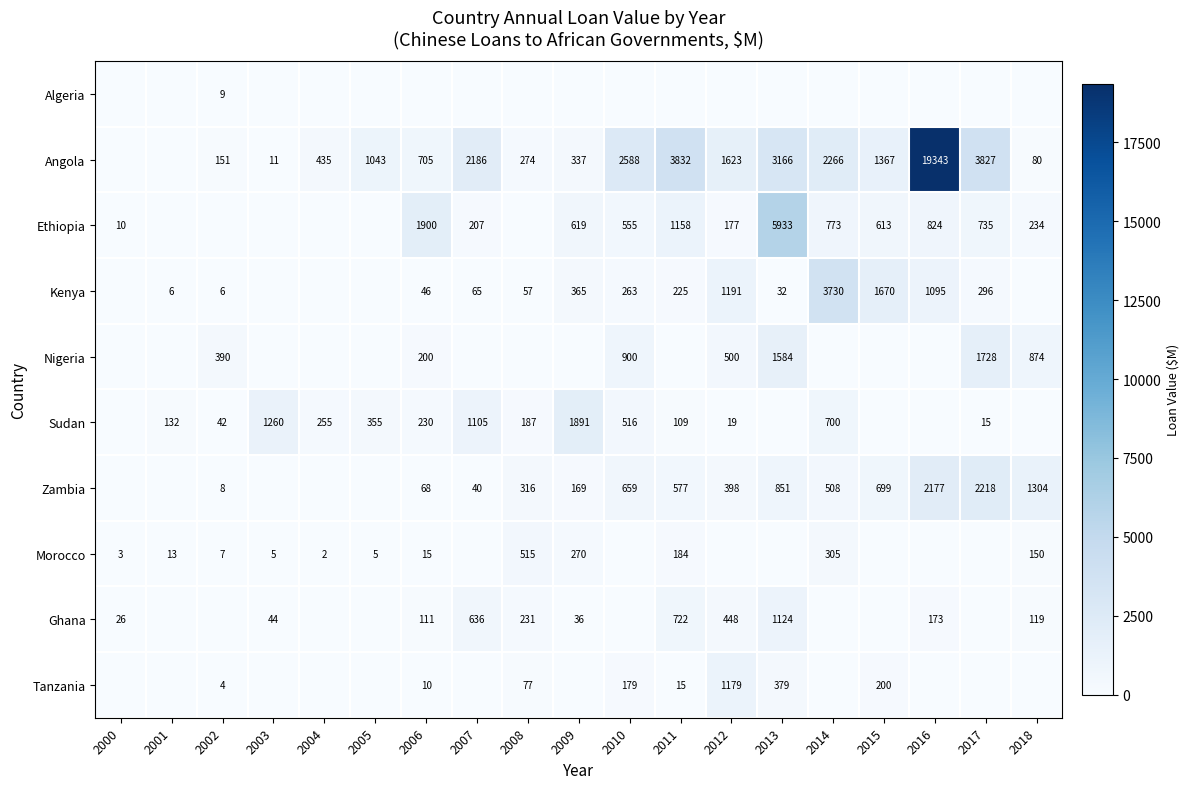

The Kenya series shows 156 at 2010. True or false?

False